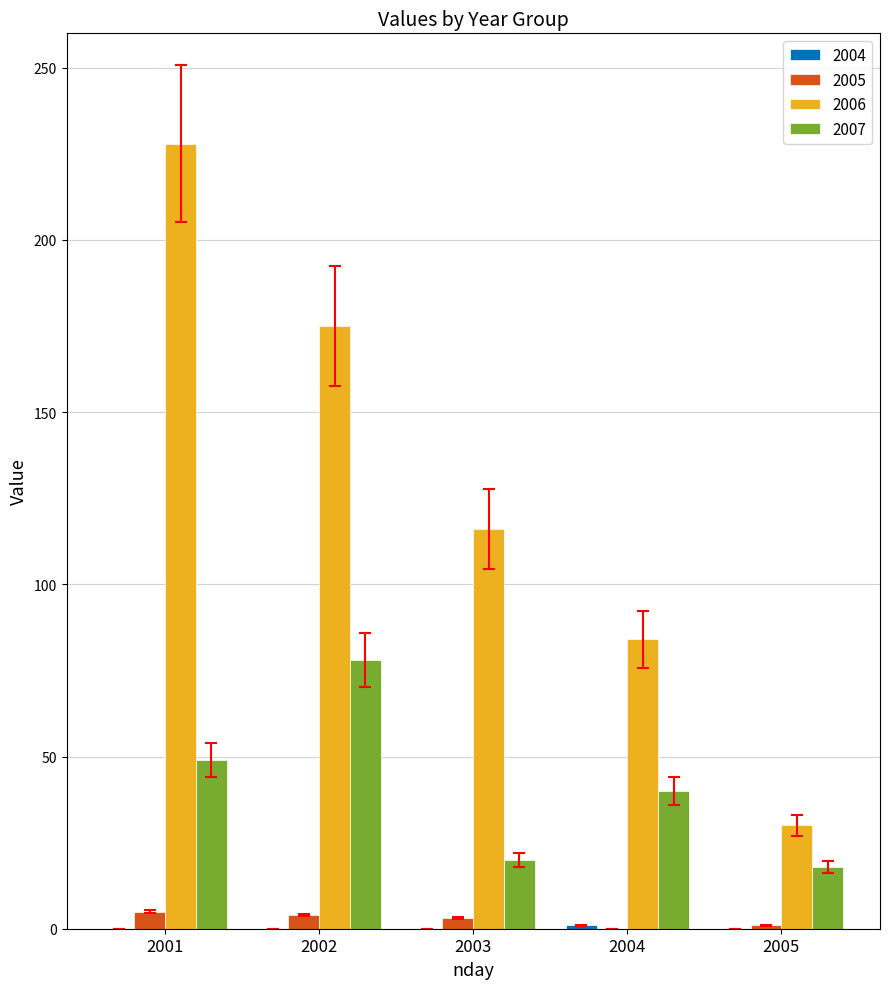

Does the chart contain stacked bars?

No